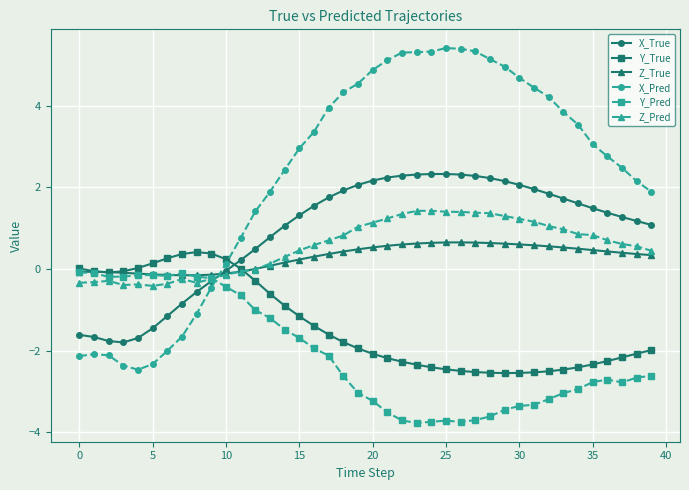

In Z_True, how many points are higher than both neighbors (excluding endpoints)?

2